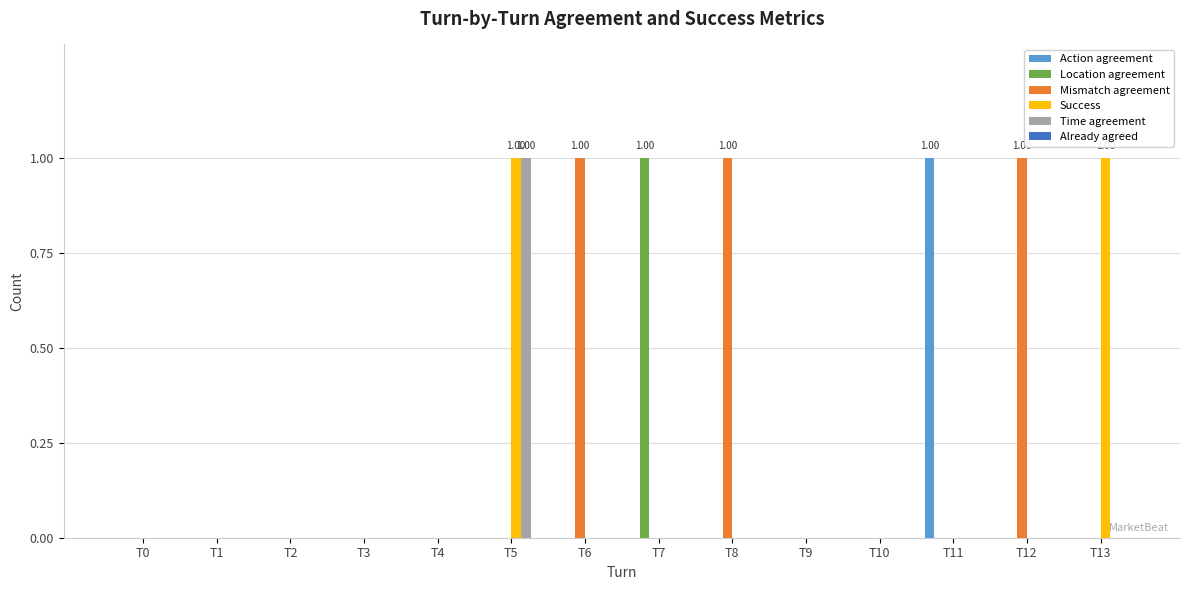

Between T10 and T12, which series saw the biggest shift?

Mismatch agreement